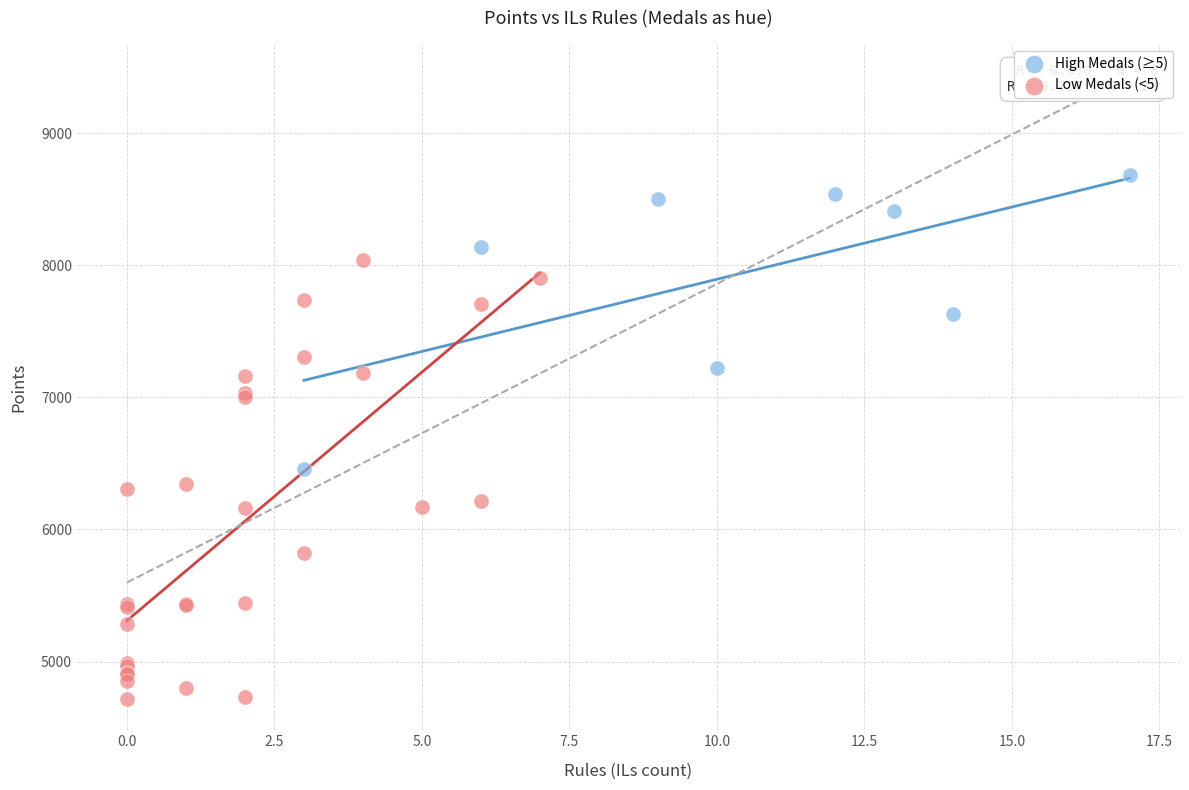

Which series reaches the minimum Y coordinate?

Low Medals (<5)